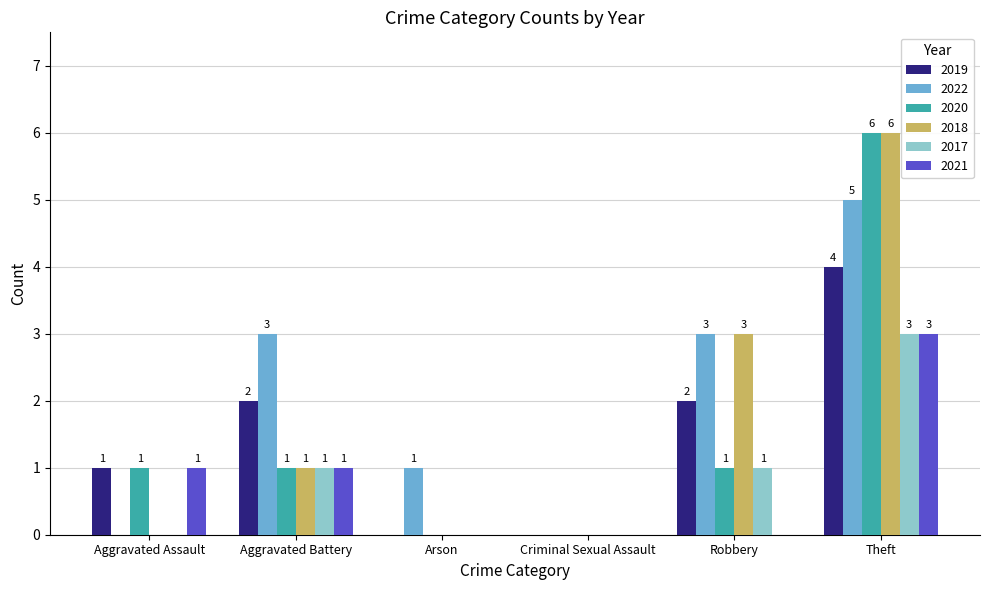

How many values in 2022 are above zero?

4